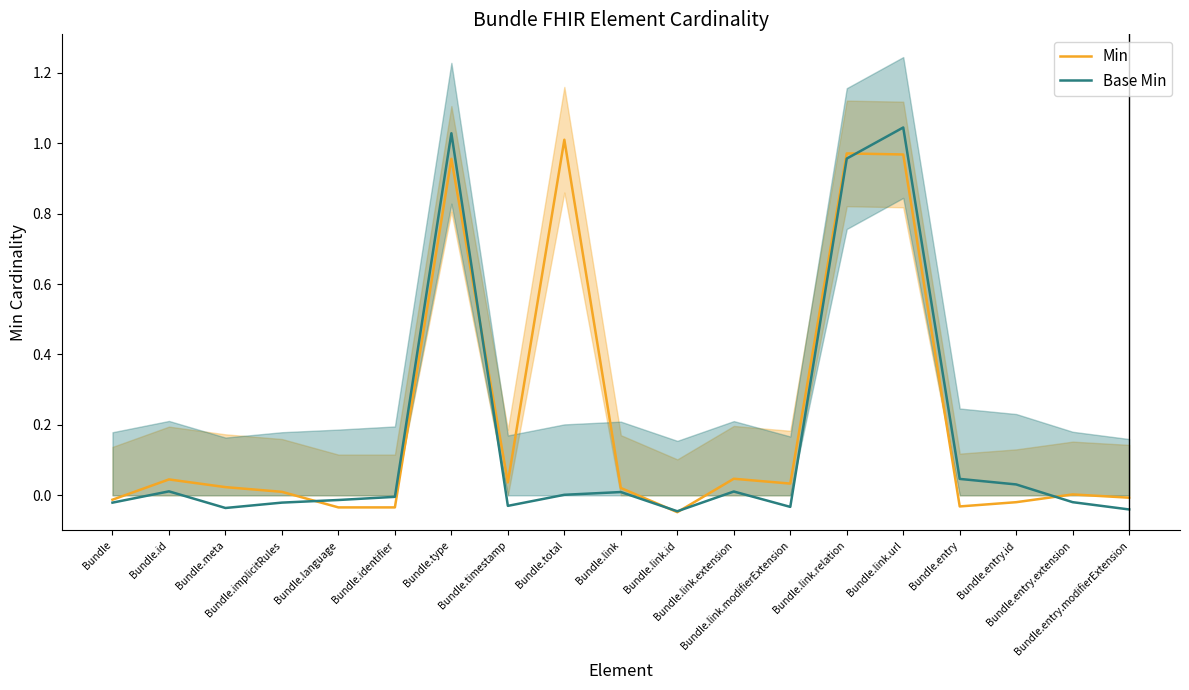

Reading left to right, what are all the values shown in this chart?

Min: -0.0	0.0	0.0	0.0	-0.0	-0.0	1.0	0.0	1.0	0.0	-0.0	0.0	0.0	1.0	1.0	-0.0	-0.0	0.0	-0.0
Base Min: -0.0	0.0	-0.0	-0.0	-0.0	-0.0	1.0	-0.0	0.0	0.0	-0.0	0.0	-0.0	1.0	1.0	0.0	0.0	-0.0	-0.0